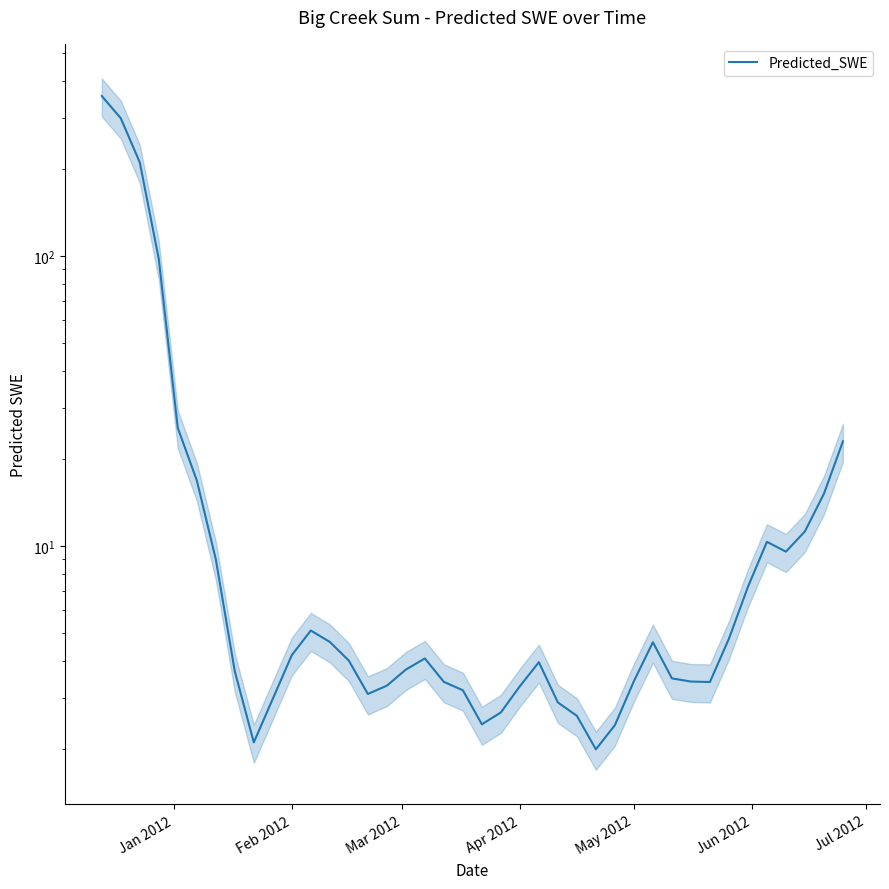

True or false: the data shows 15.9 at 35.

False